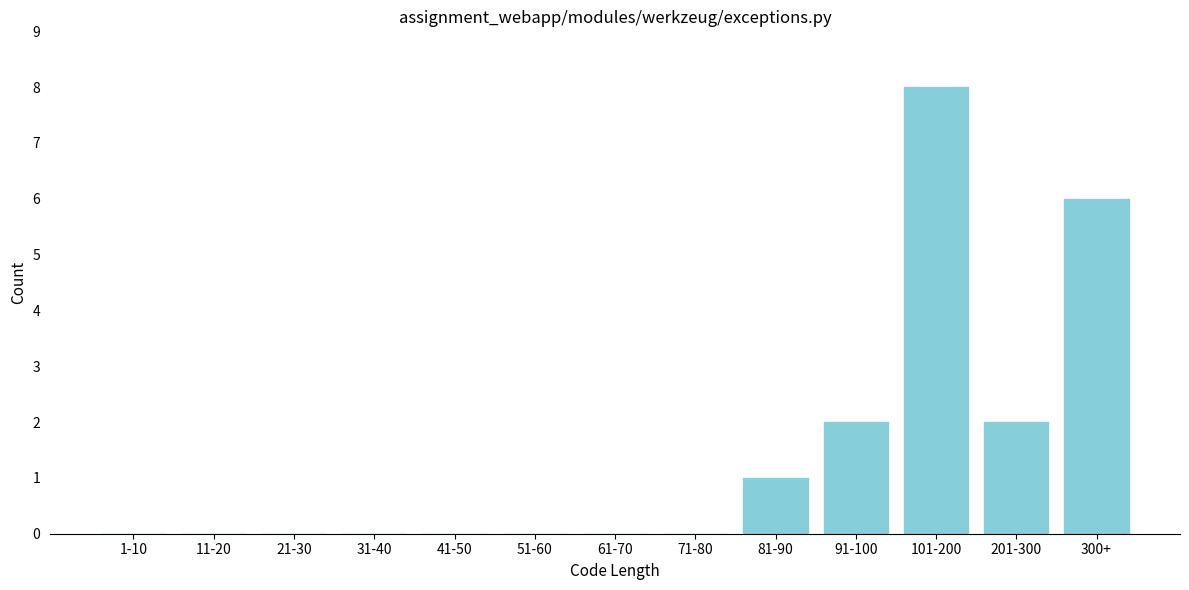

Reading right to left, list all the values displayed in this chart.

300+=6	201-300=2	101-200=8	91-100=2	81-90=1	71-80=0	61-70=0	51-60=0	41-50=0	31-40=0	21-30=0	11-20=0	1-10=0